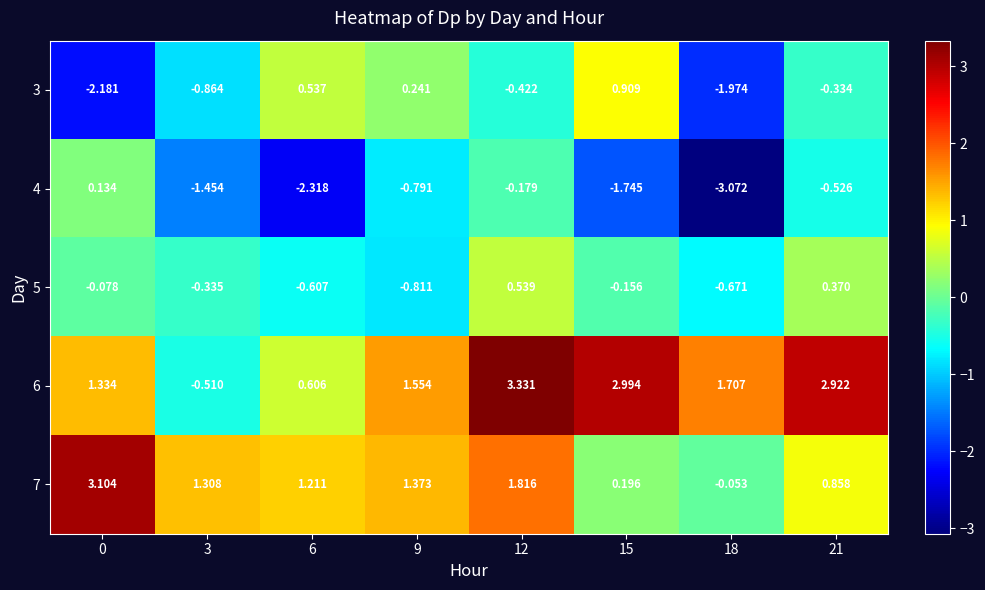

How many values in 6 are above zero?

7